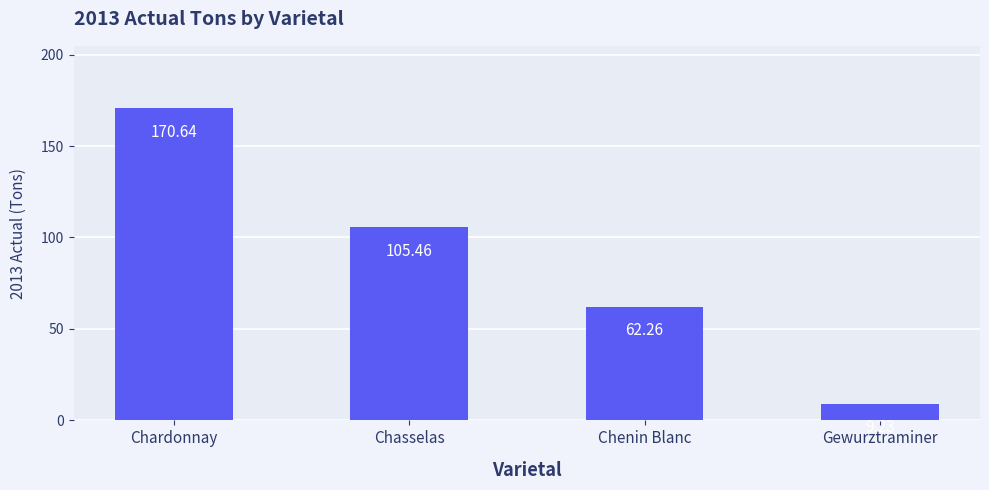

What is the difference between the second highest and second lowest values?

43.2